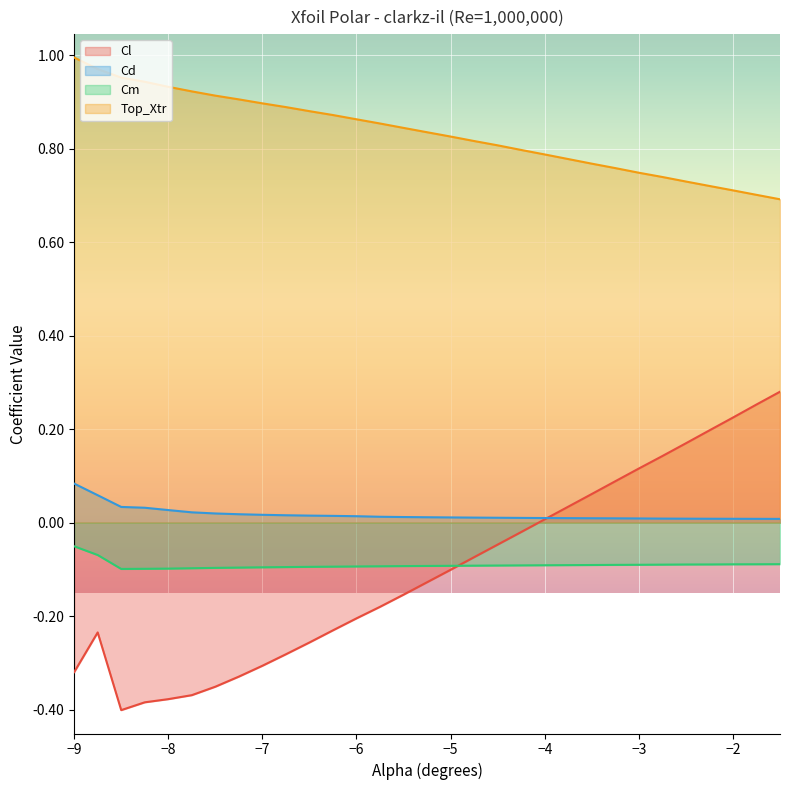

The value of Top_Xtr at −9 is 0.6. True or false?

False